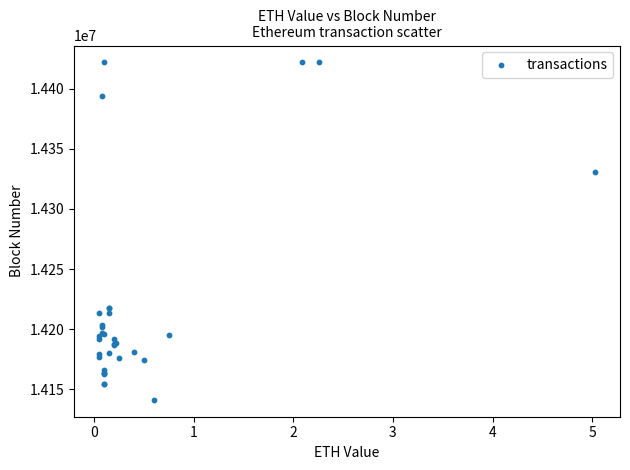

What Y value in the scatter plot is closest to 14281558?

14330696